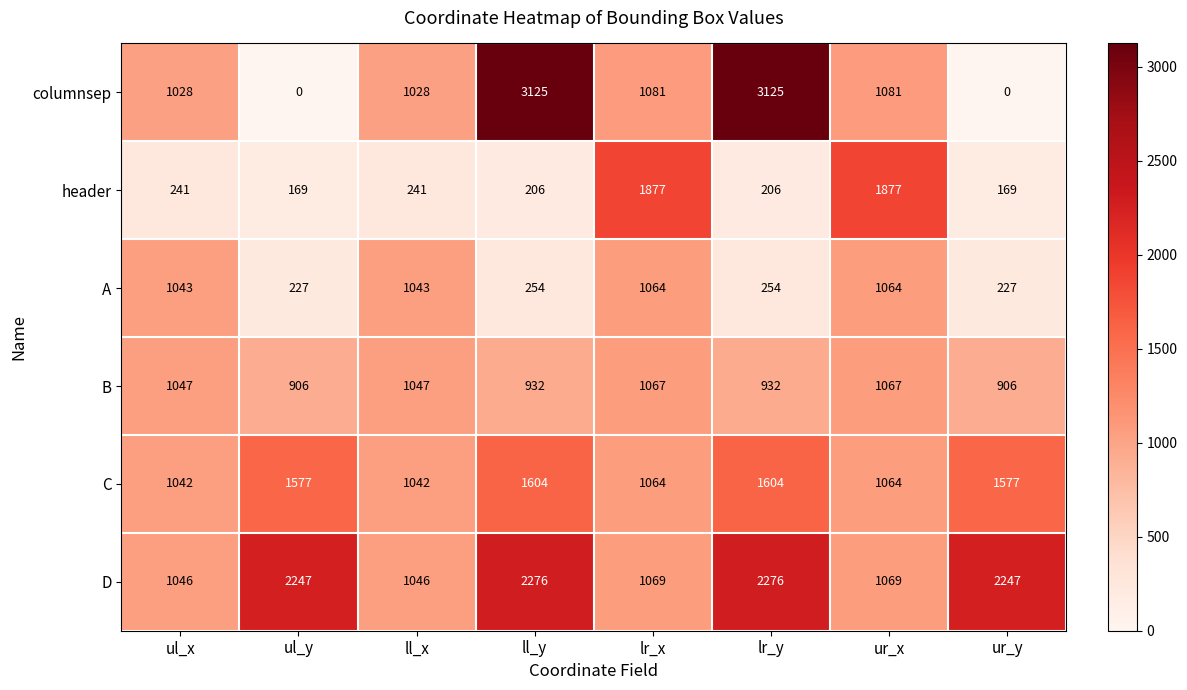

What is the maximum value for C?

1604